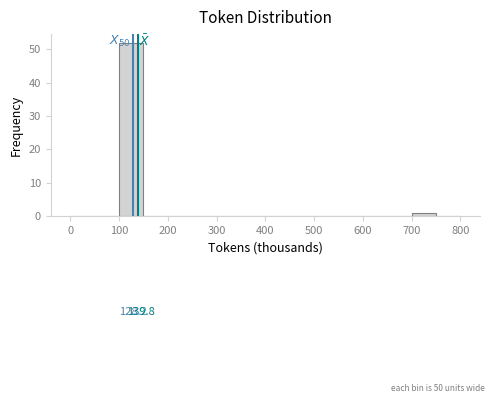

Which range on the x-axis has the tallest bar?

100 to 150